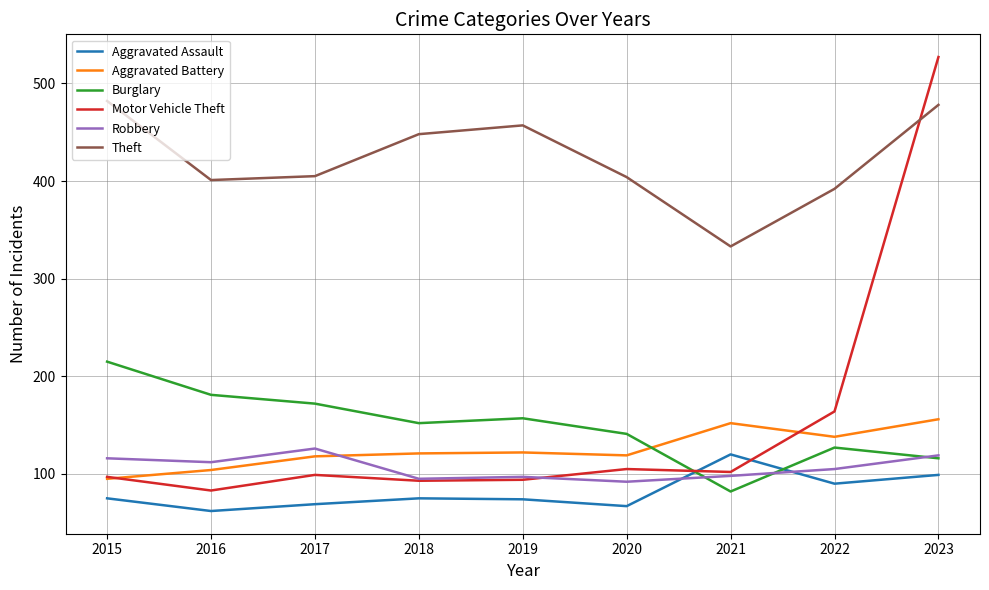

Is it true that Robbery equals 54 at 2017?

False